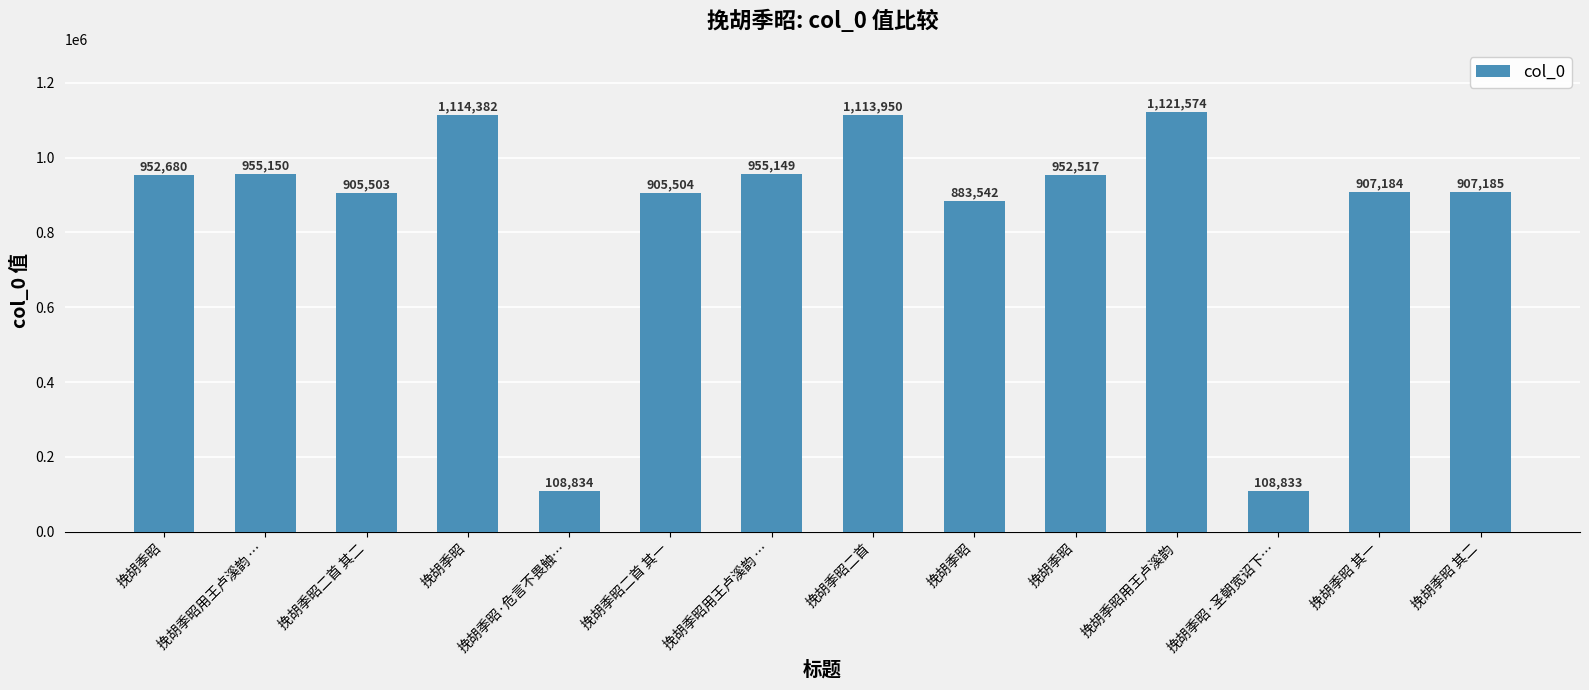

What is the label of the 12th bar from the right?

挽胡季昭二首 其二